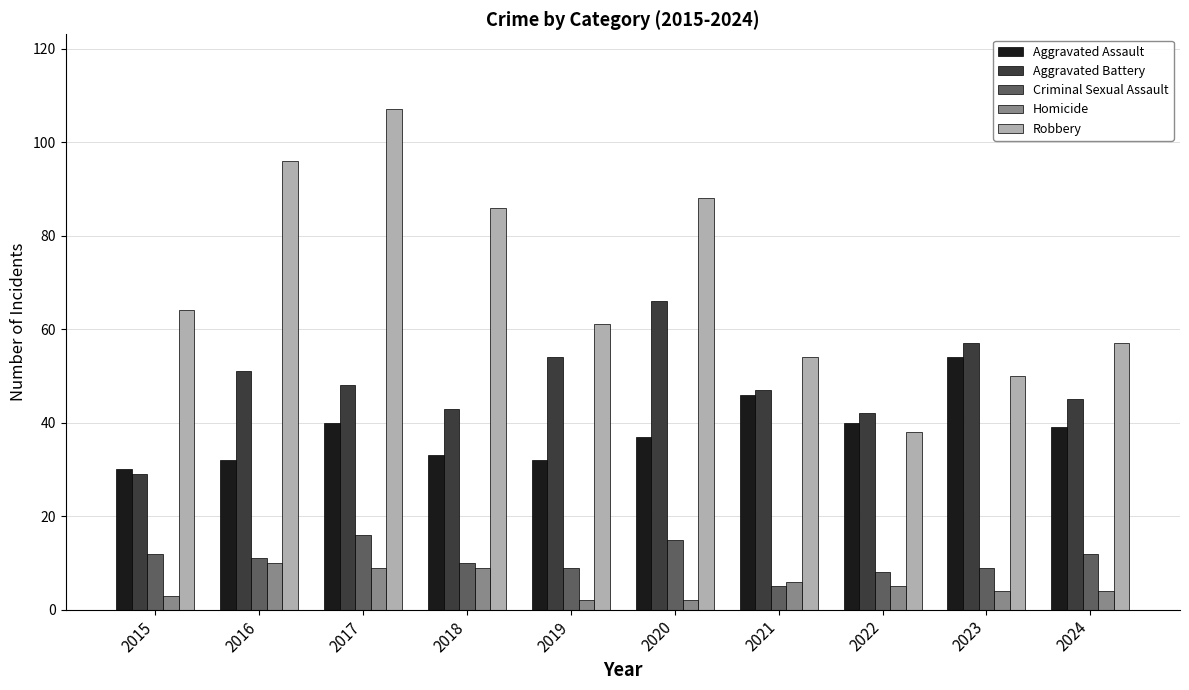

Is it true that Robbery equals 107 at 2017?

True